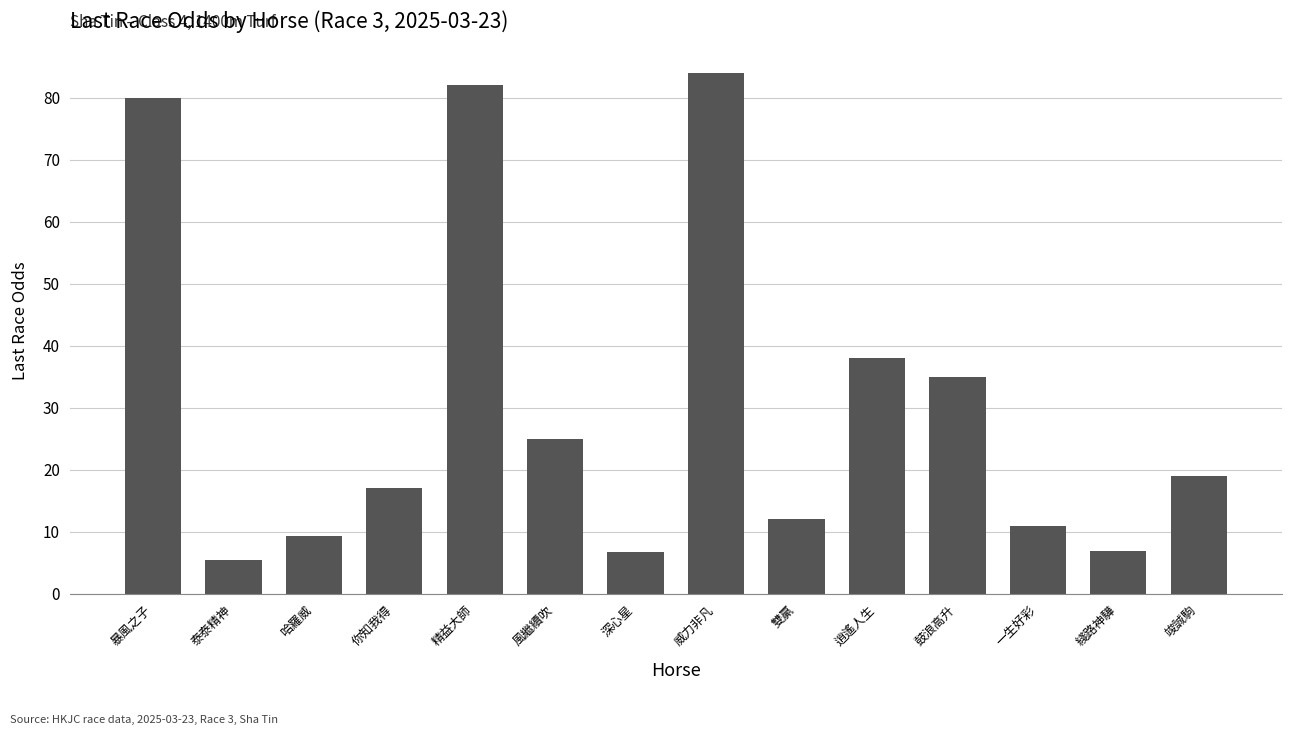

What is the label of the 5th bar from the right?

逍遙人生